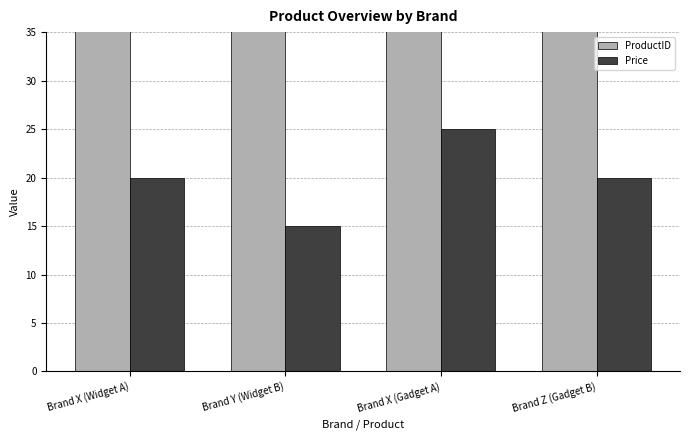

Where does the ProductID series first go above 103?

Brand Z (Gadget B)